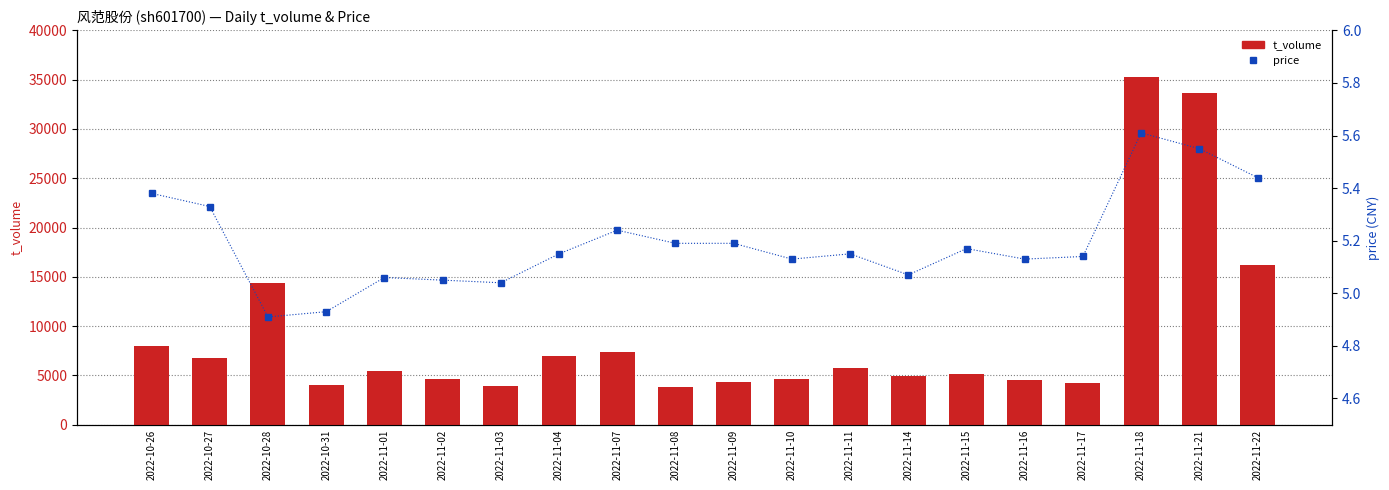

What is the difference between the maximum and second lowest values in the price series?

0.7